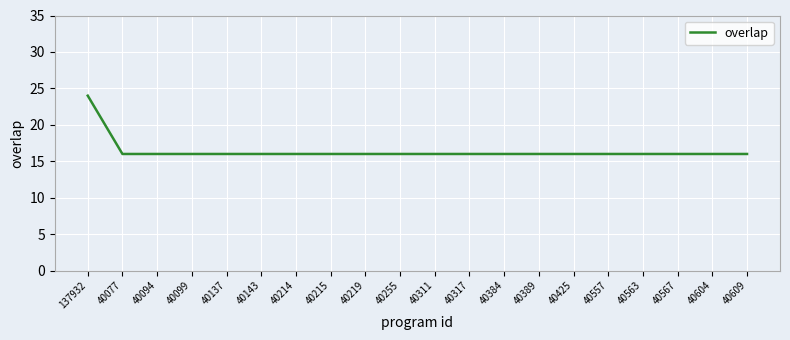

Is this an area chart (filled region under the line)?

No